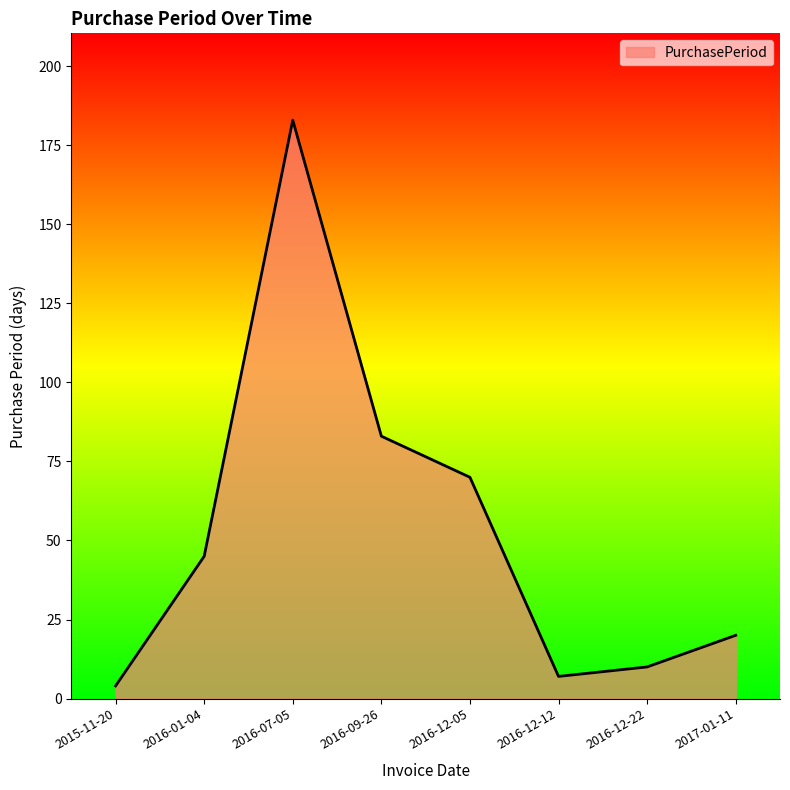

Does the chart have visible grid lines?

No